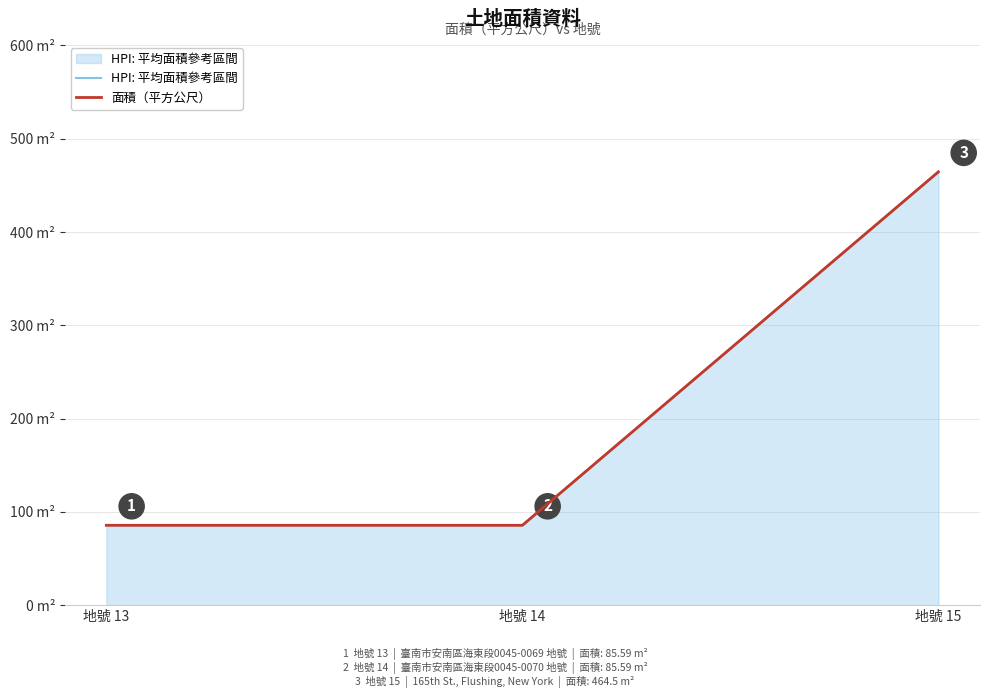

What is the average value of the 面積（平方公尺） series?

211.9